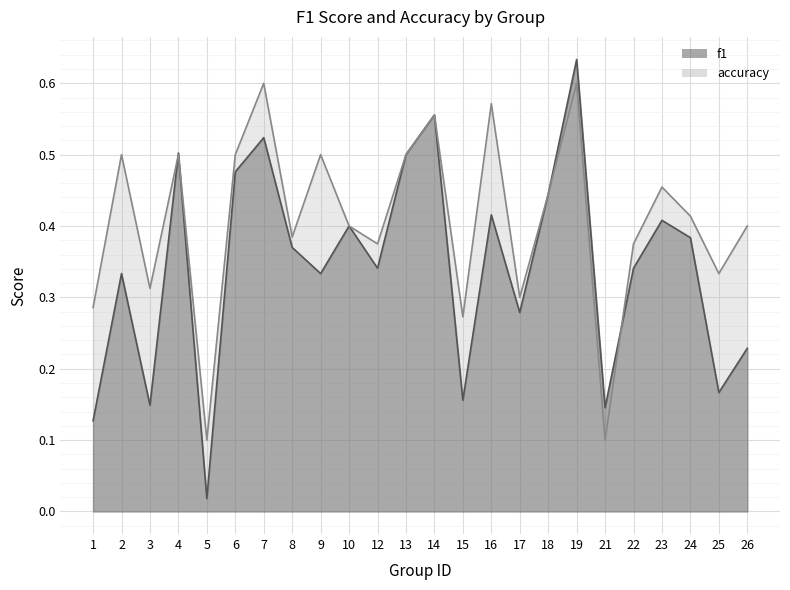

What are all the series names shown in the legend?

f1, accuracy